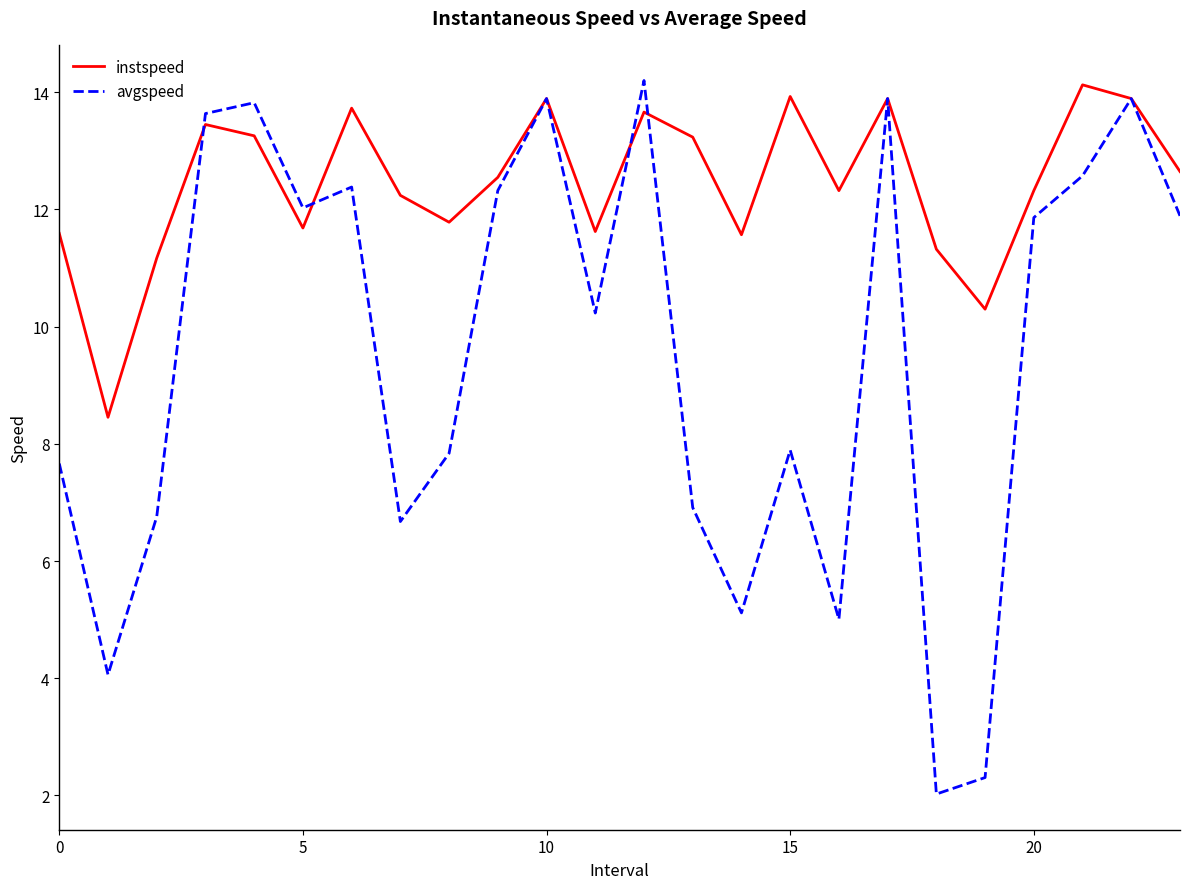

What is the minimum value for avgspeed?

2.0